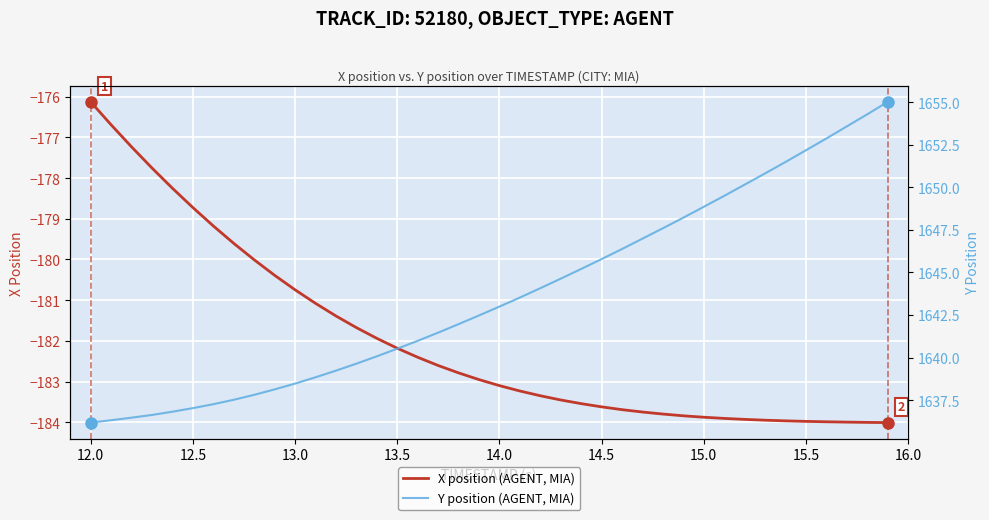

Which category has the highest value in the X position (AGENT, MIA) series?

12.0